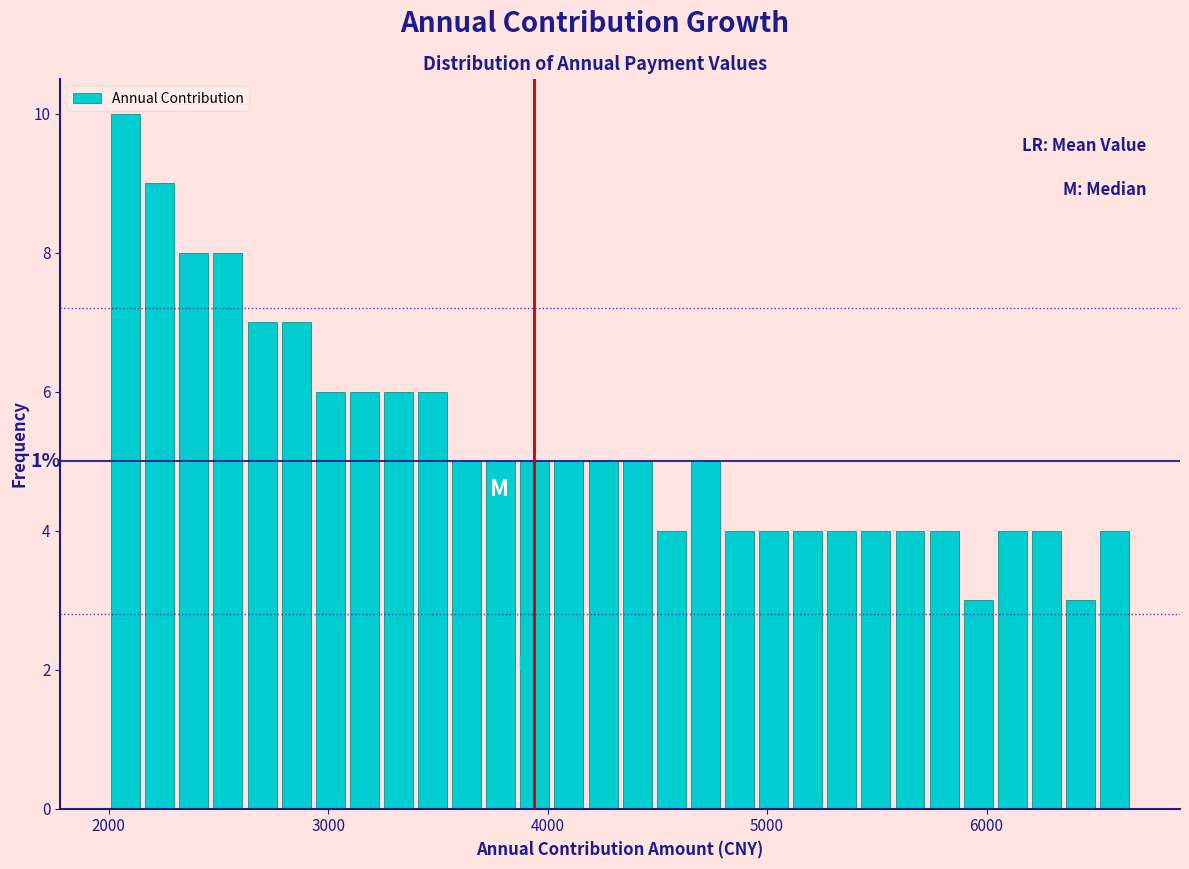

Around what value on the x-axis is the tallest bar? Give the approximate position of its centre, as read against the axis.

2100